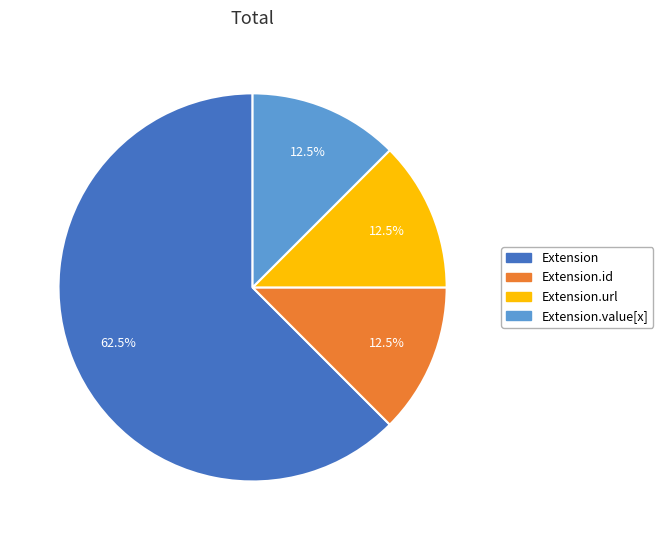

What percentage is NOT represented by Extension?

37.5%